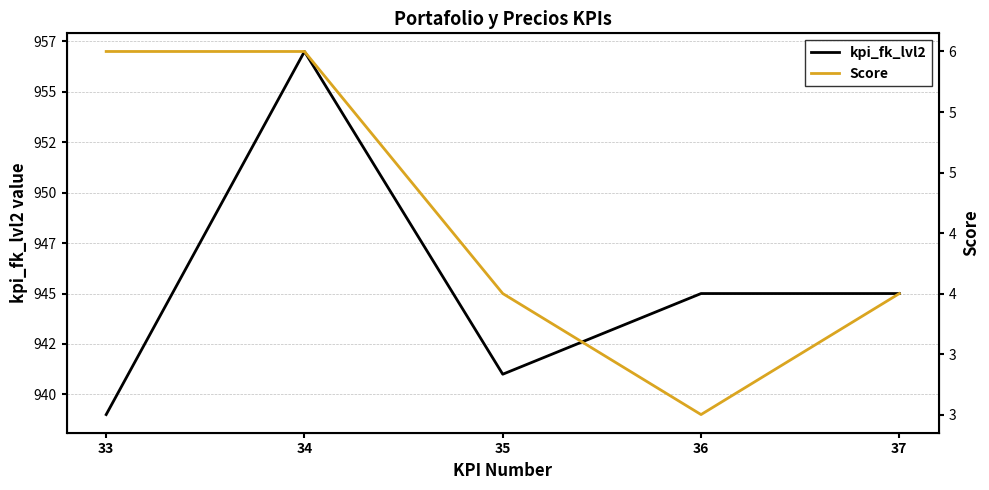

True or false: Score and kpi_fk_lvl2 cross at least once.

False